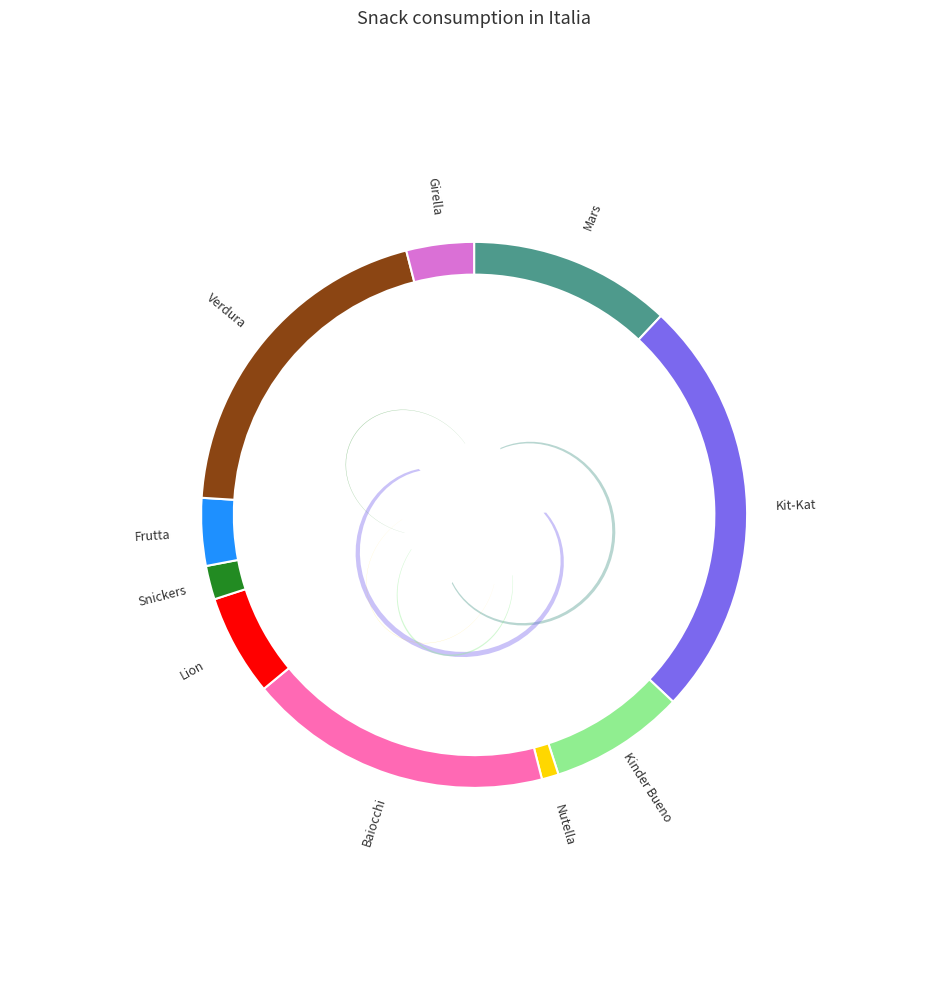

How many slices are in this pie chart?

10